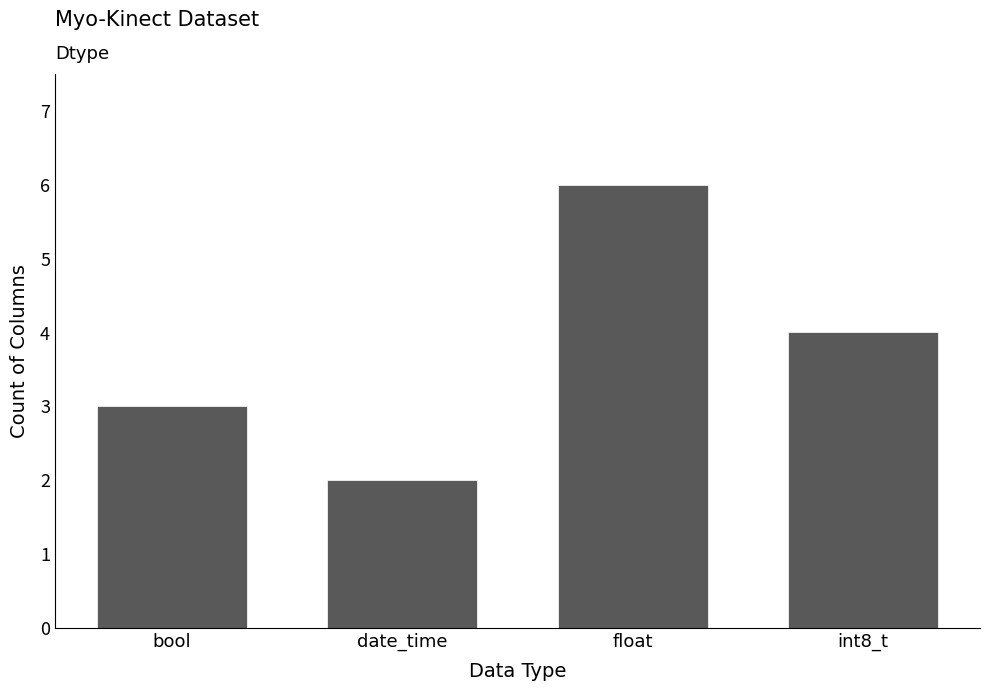

What is the value of the 4th bar from the left?

4